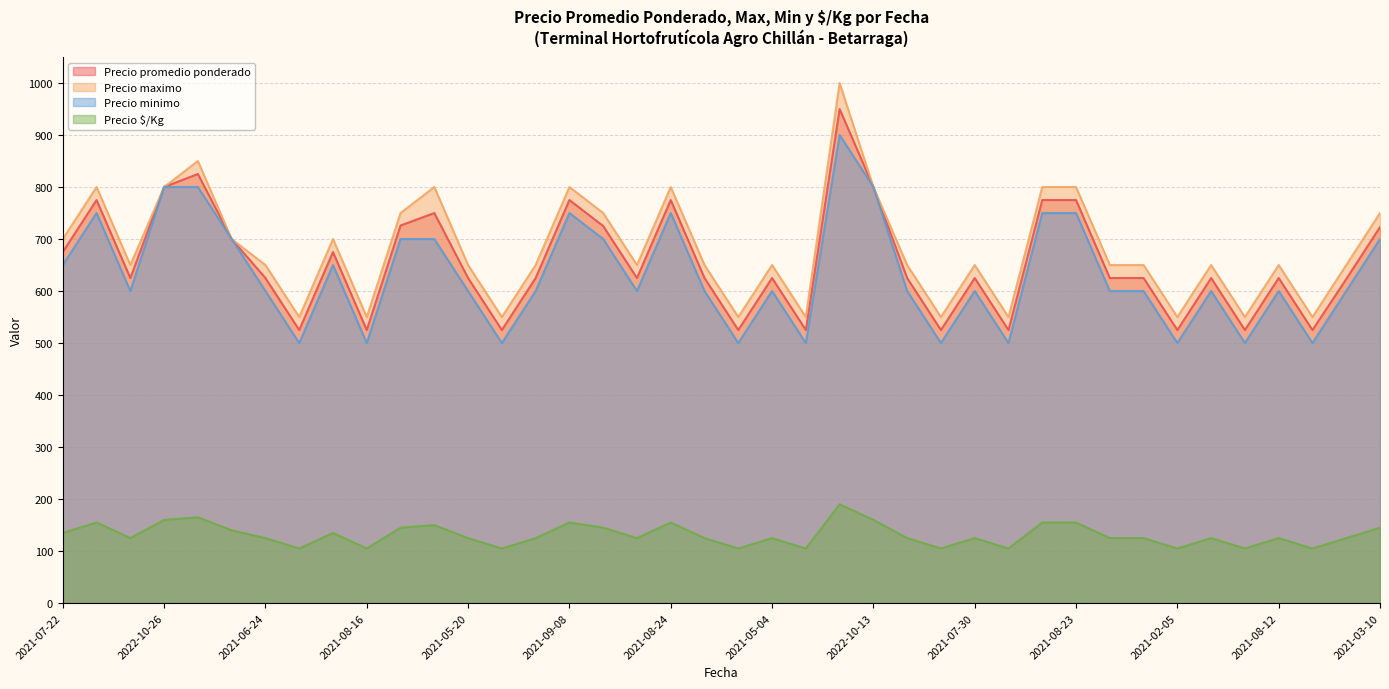

How many lines are shown in the chart?

4